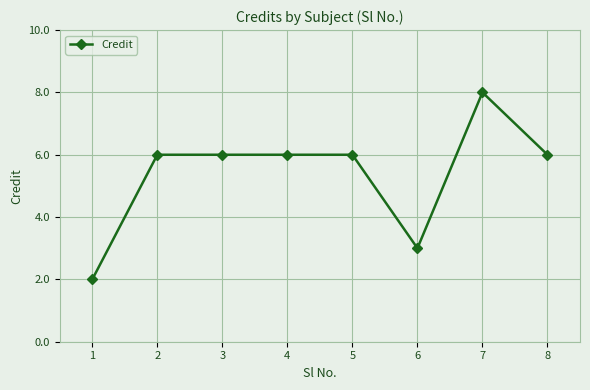

What is the smallest value displayed?

2